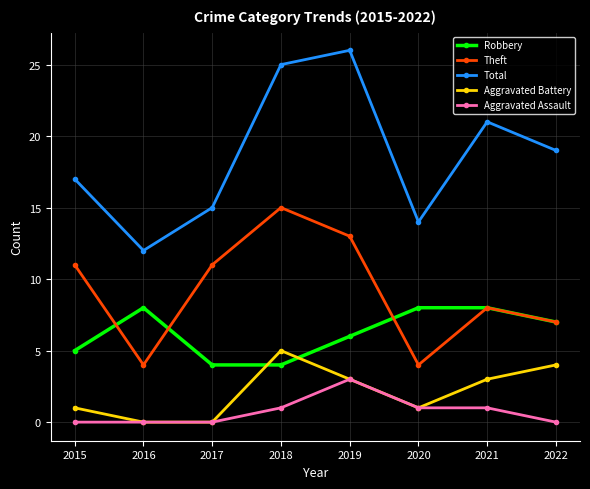

True or false: Aggravated Assault has a value of 1 at 2020.

True